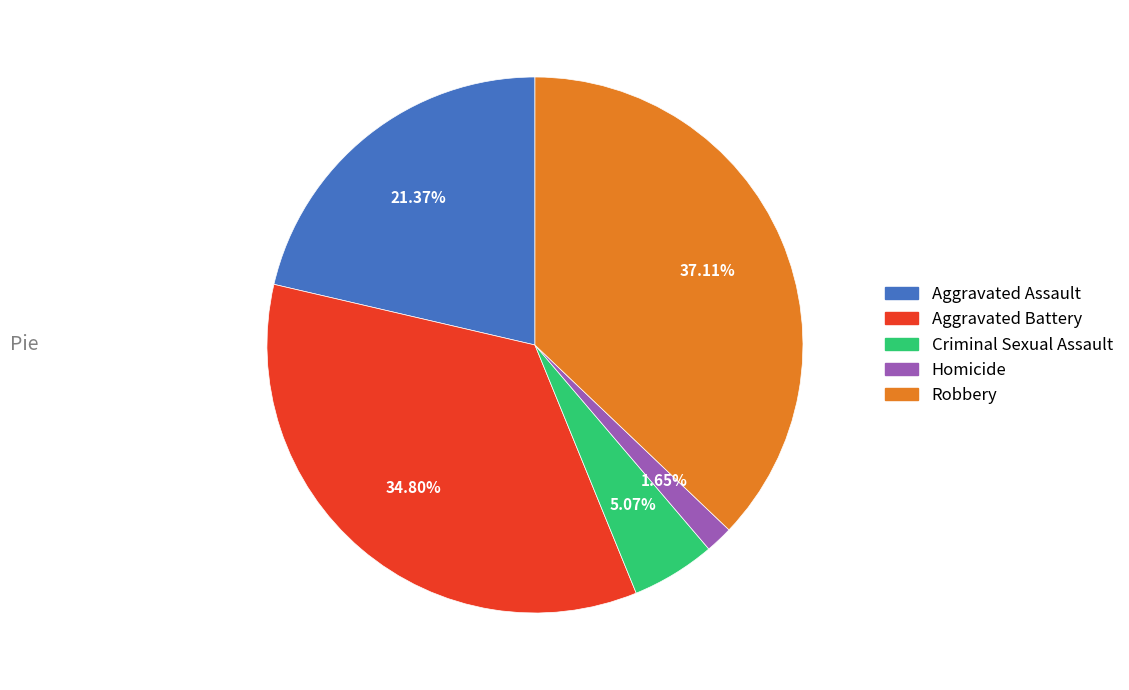

How many slices are in this pie chart?

5